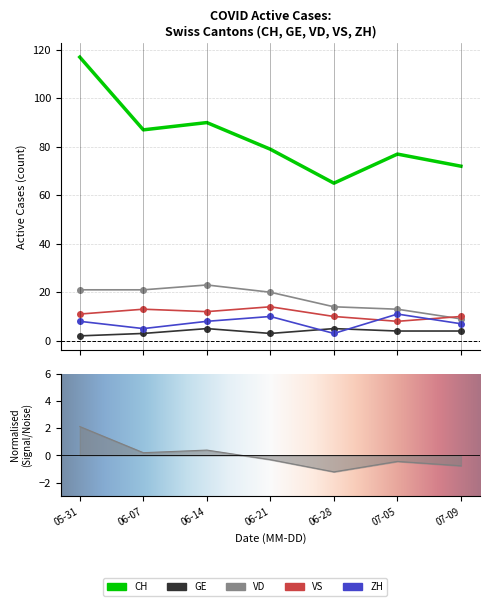

Between 06-14 and 06-21, which series saw the biggest shift?

CH